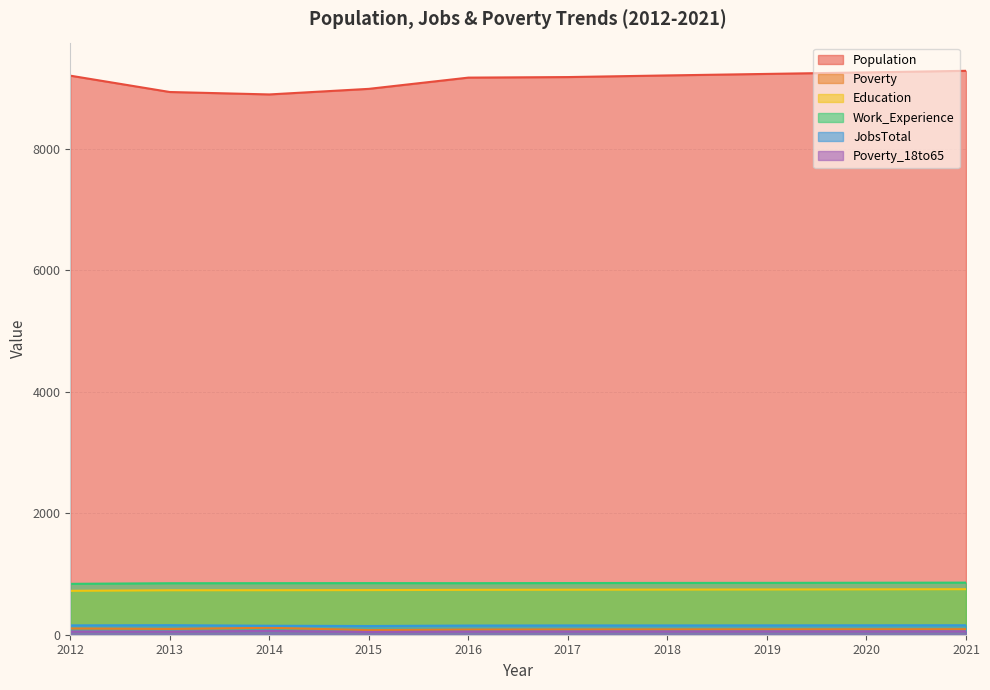

In Poverty_18to65, how many points are higher than both neighbors (excluding endpoints)?

1